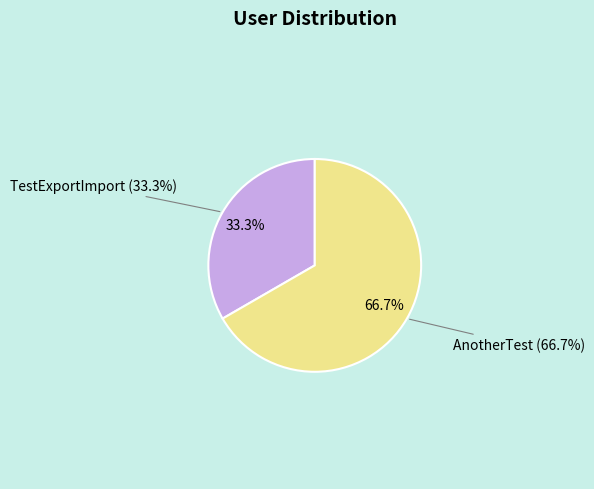

How many segments does this pie chart have?

2